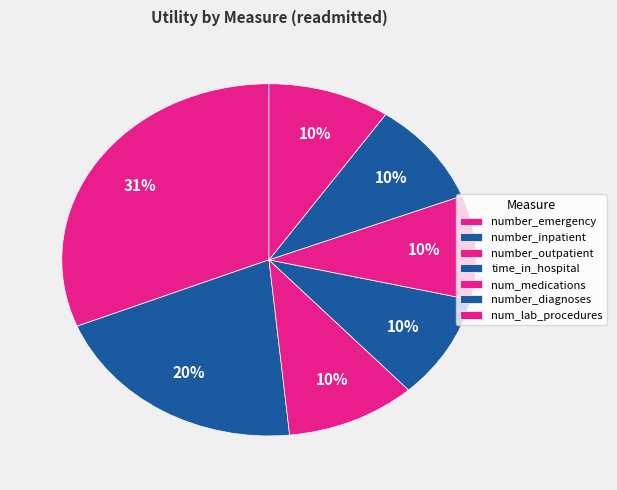

How many slices are in this pie chart?

7